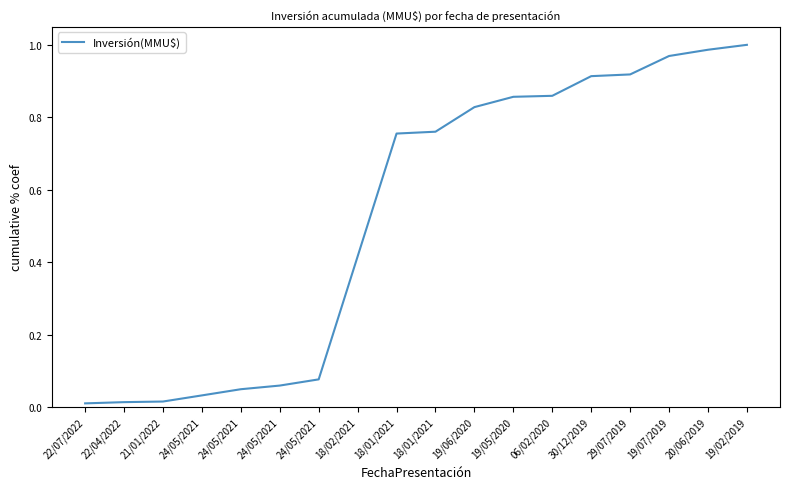

What is the difference between the values at 29/07/2019 and 24/05/2021?

0.9